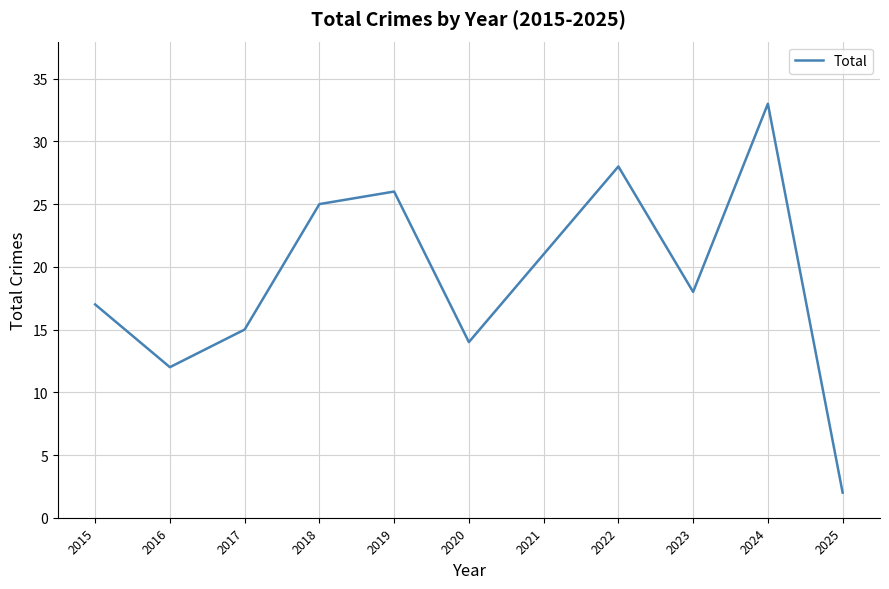

What is the maximum value shown in the chart?

33